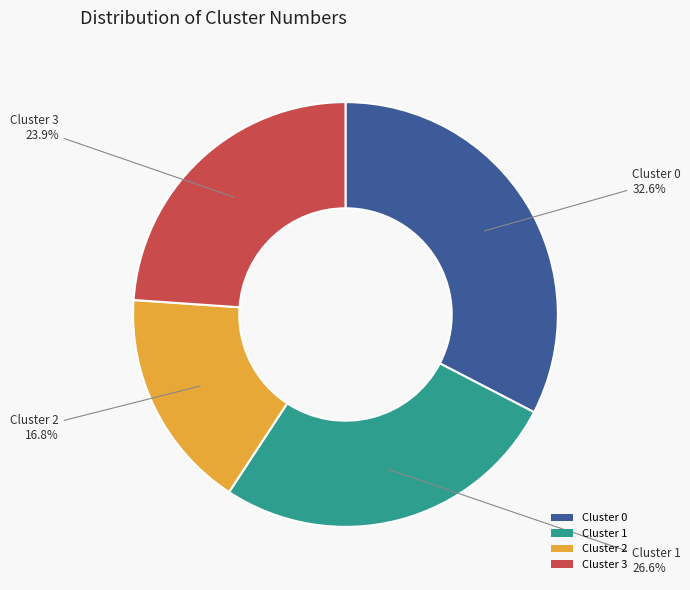

To the nearest percent, what is the average slice percentage?

25%